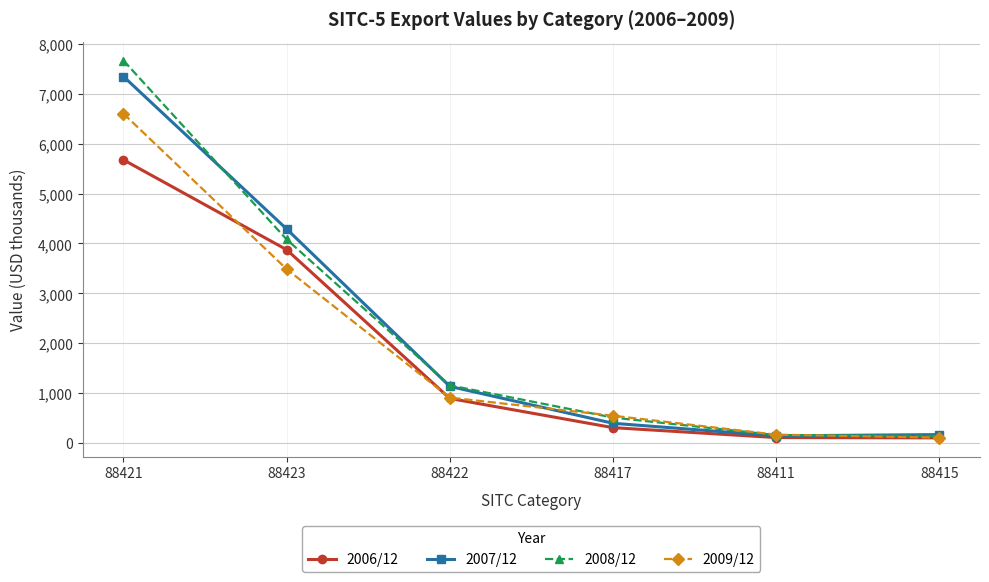

What is the label of the 2nd point from the right?

88411